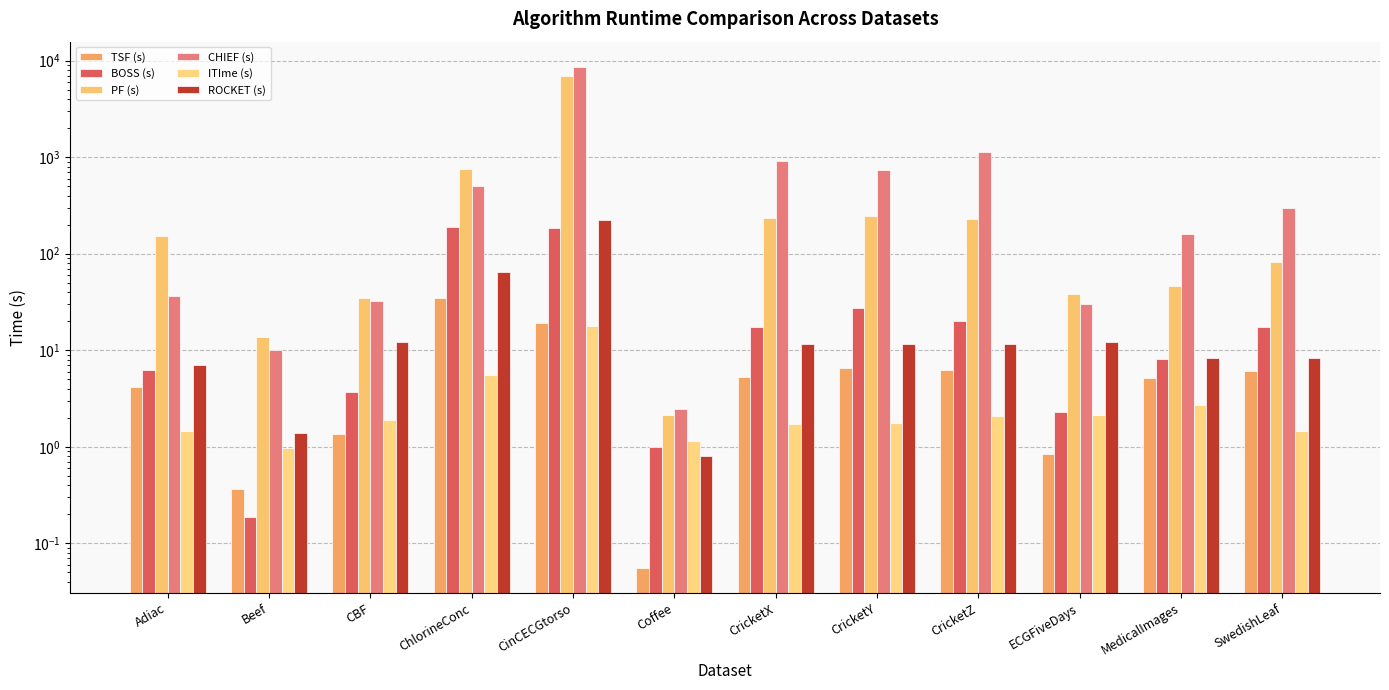

What are all the series names shown in the legend?

TSF (s), BOSS (s), PF (s), CHIEF (s), ITIme (s), ROCKET (s)